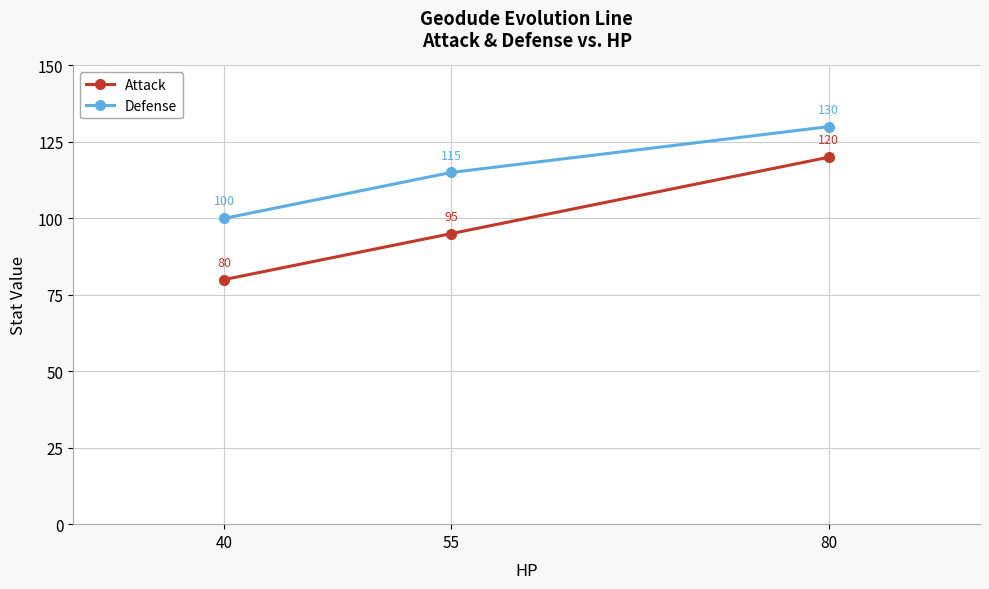

Which series has the largest range (max minus min)?

Attack